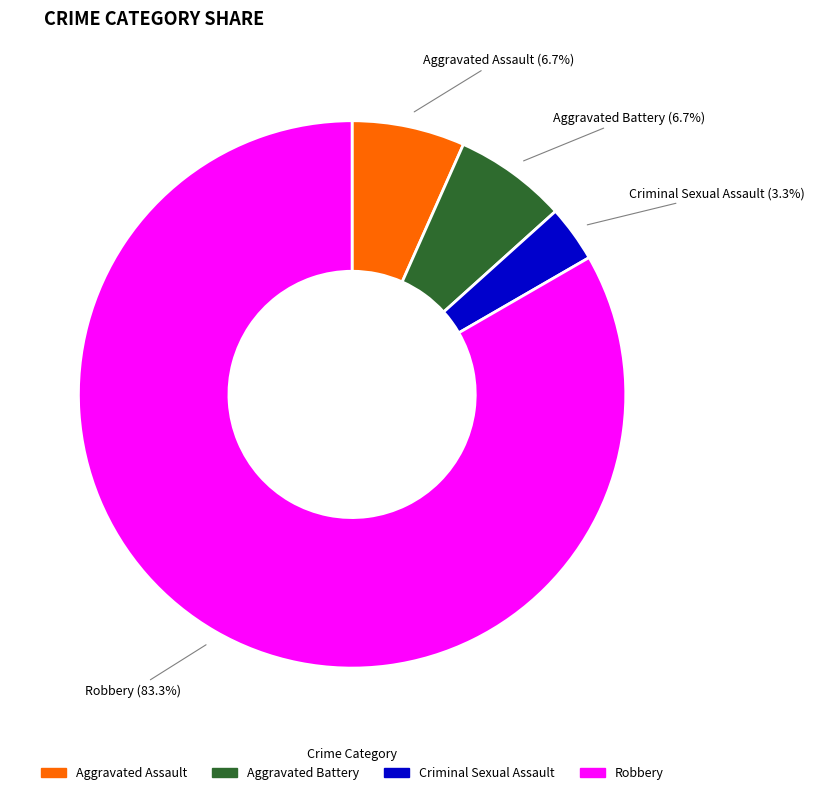

The Criminal Sexual Assault slice represents 3% of the pie. True or false?

True